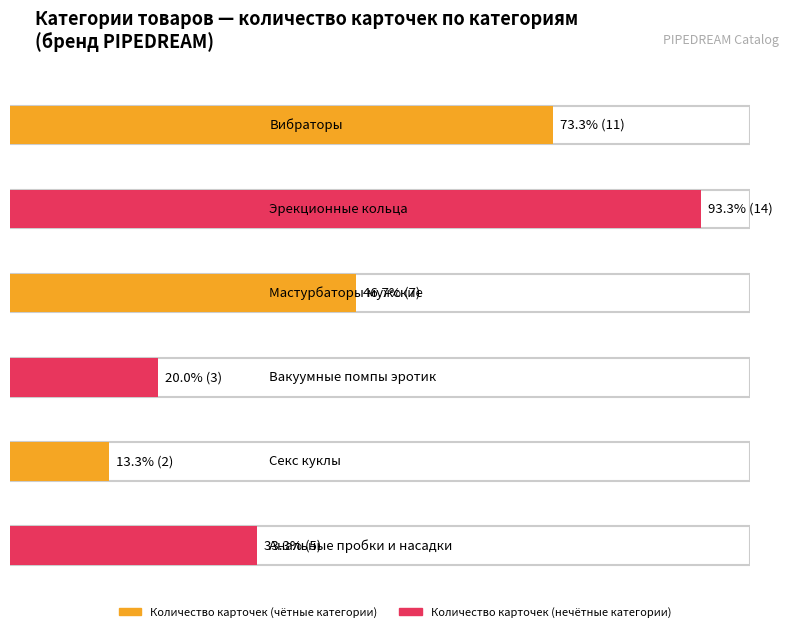

What is the label of the 5th bar from the right?

Эрекционные кольца